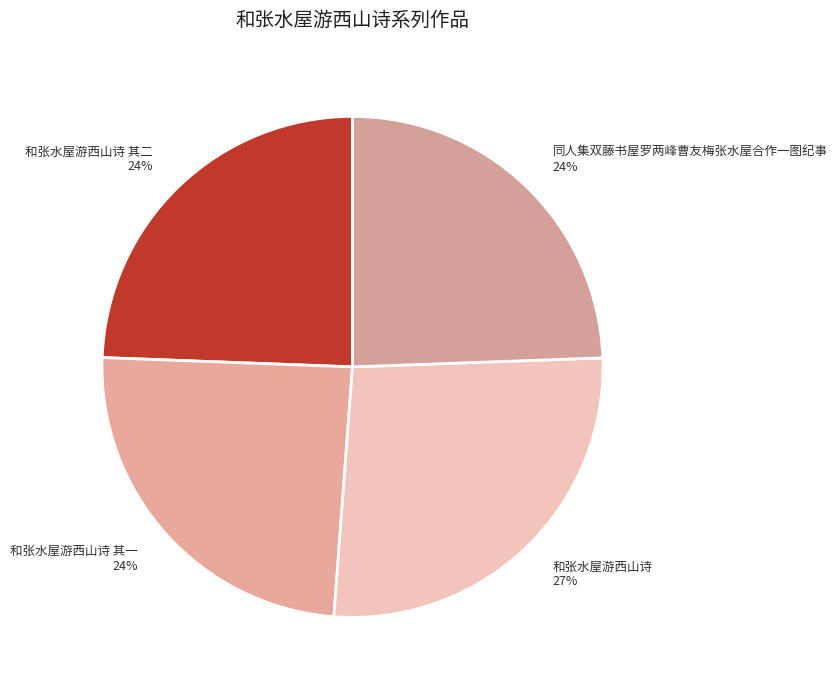

How many segments does this pie chart have?

4